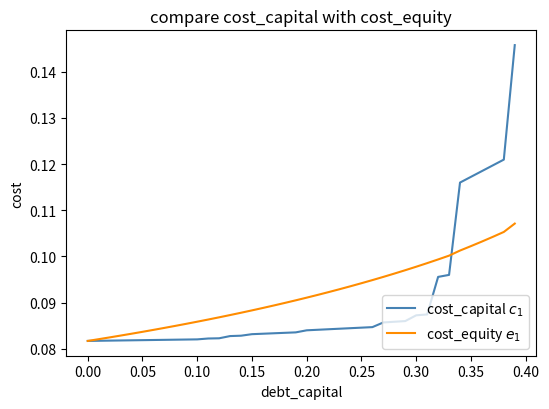

What are all the series names shown in the legend?

cost_capital $c_1$, cost_equity $e_1$